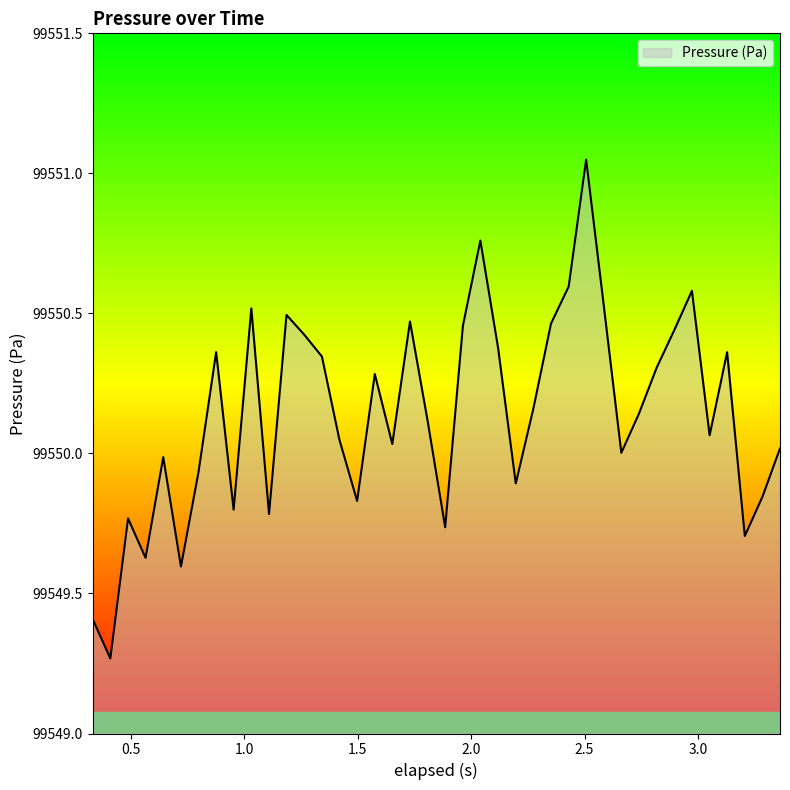

What is the difference between the maximum and minimum values?

1.8